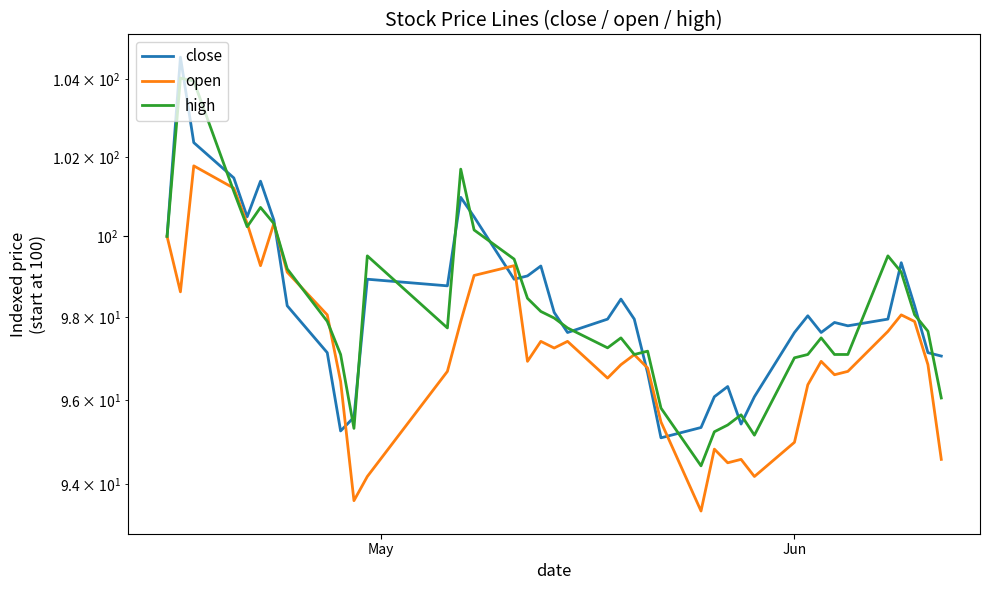

Rank the series by their maximum value, from lowest to highest.

open, high, close